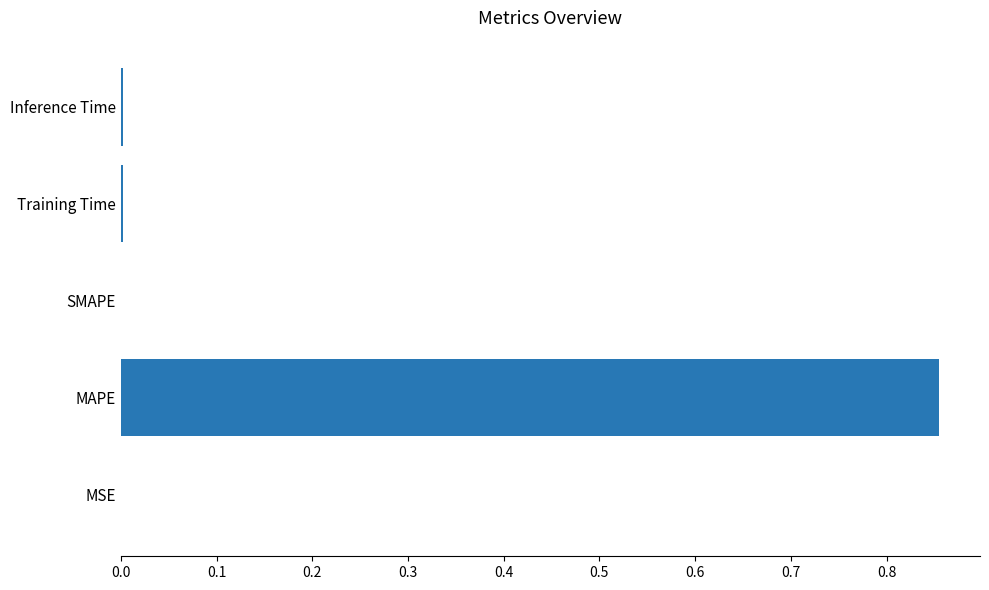

How many series are shown in this chart?

1